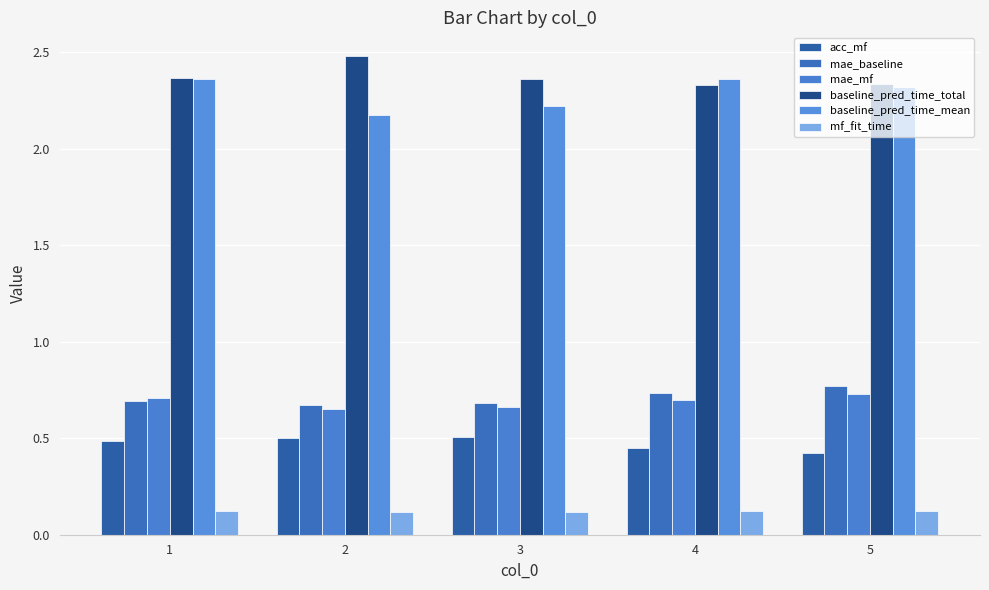

The value of mae_baseline at 5 is 0.5. True or false?

False